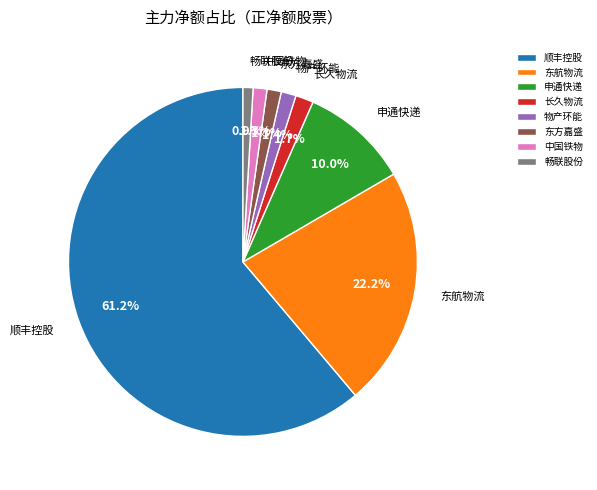

Which category has the biggest portion of the pie?

顺丰控股